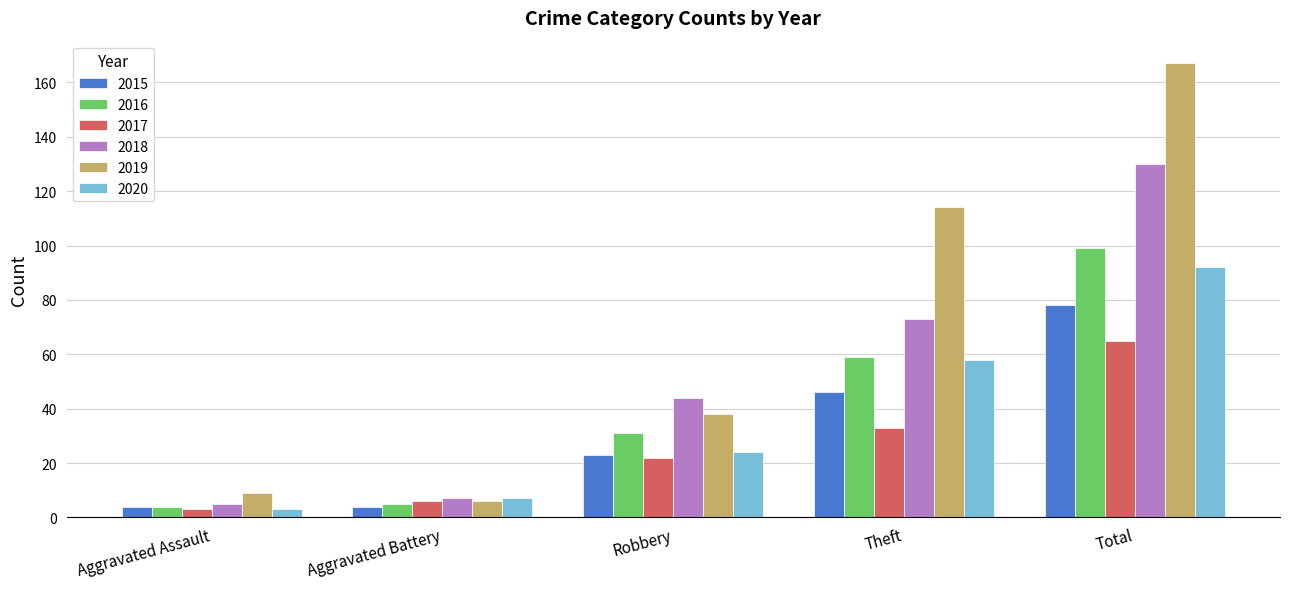

What is the difference between the second highest and minimum values in the 2015 series?

42